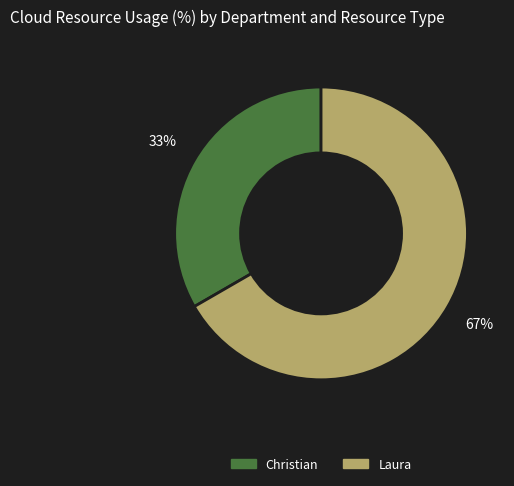

Which category has the smallest portion of the pie?

Christian